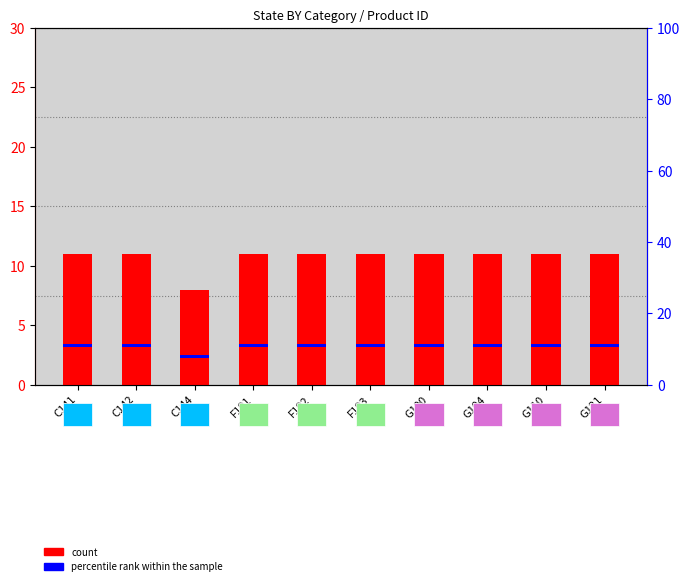

Is the value of percentile rank within the sample at C144 greater than the value of count at C142?

No